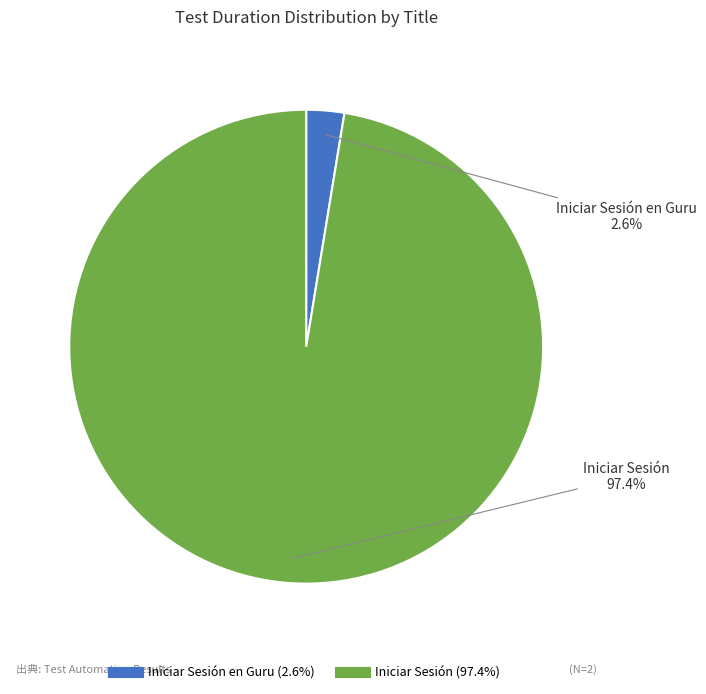

Count the number of slices in the pie.

2